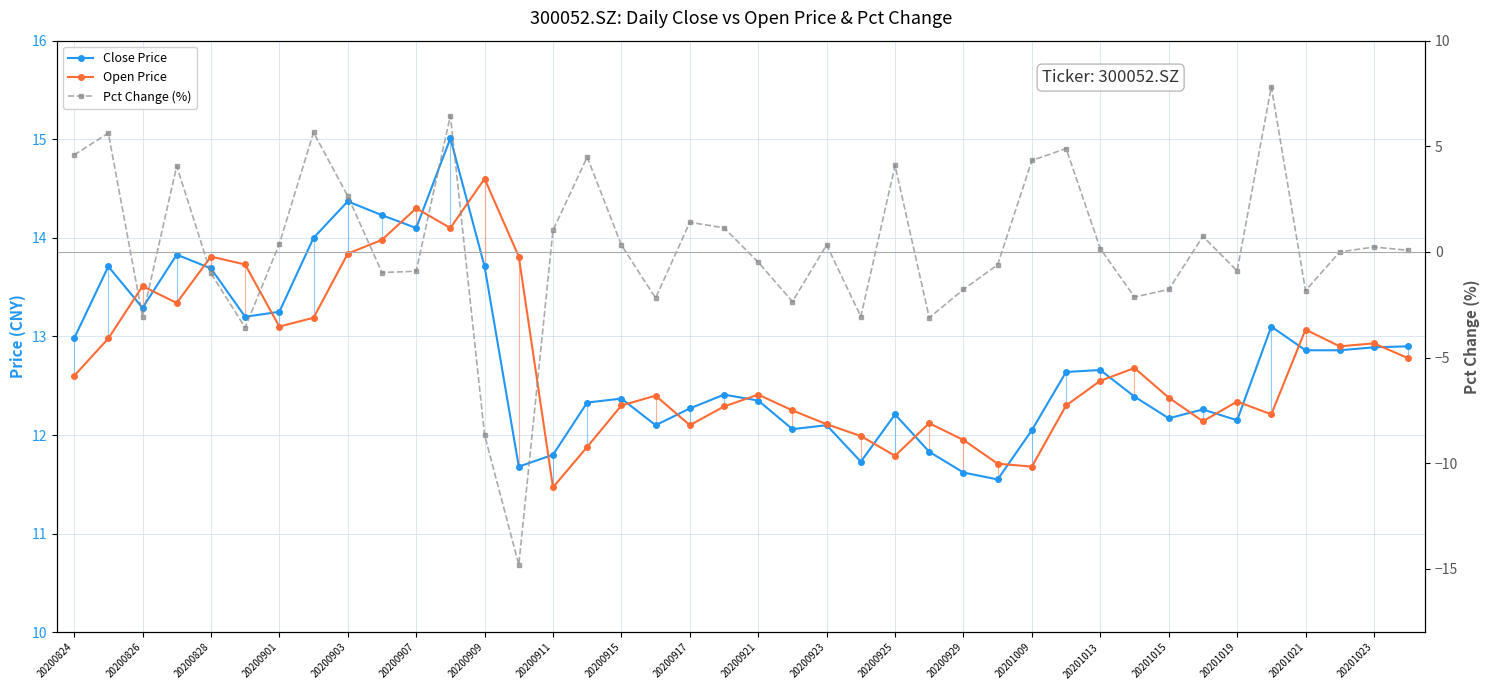

What is the average value of the Close Price series?

12.8